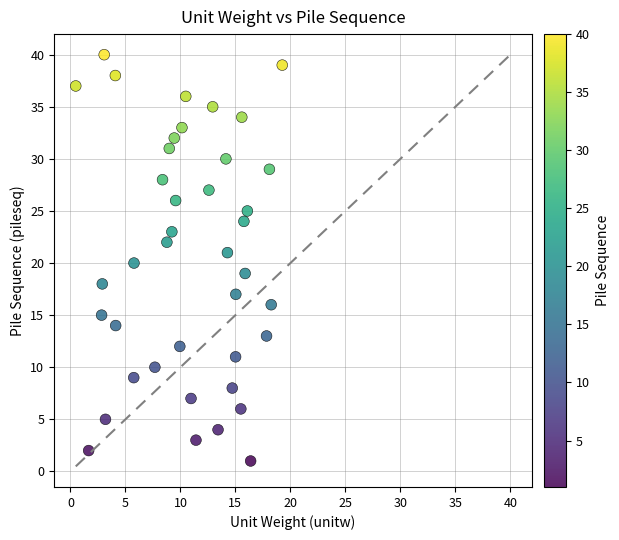

What is the range of Y values (max minus min)?

39